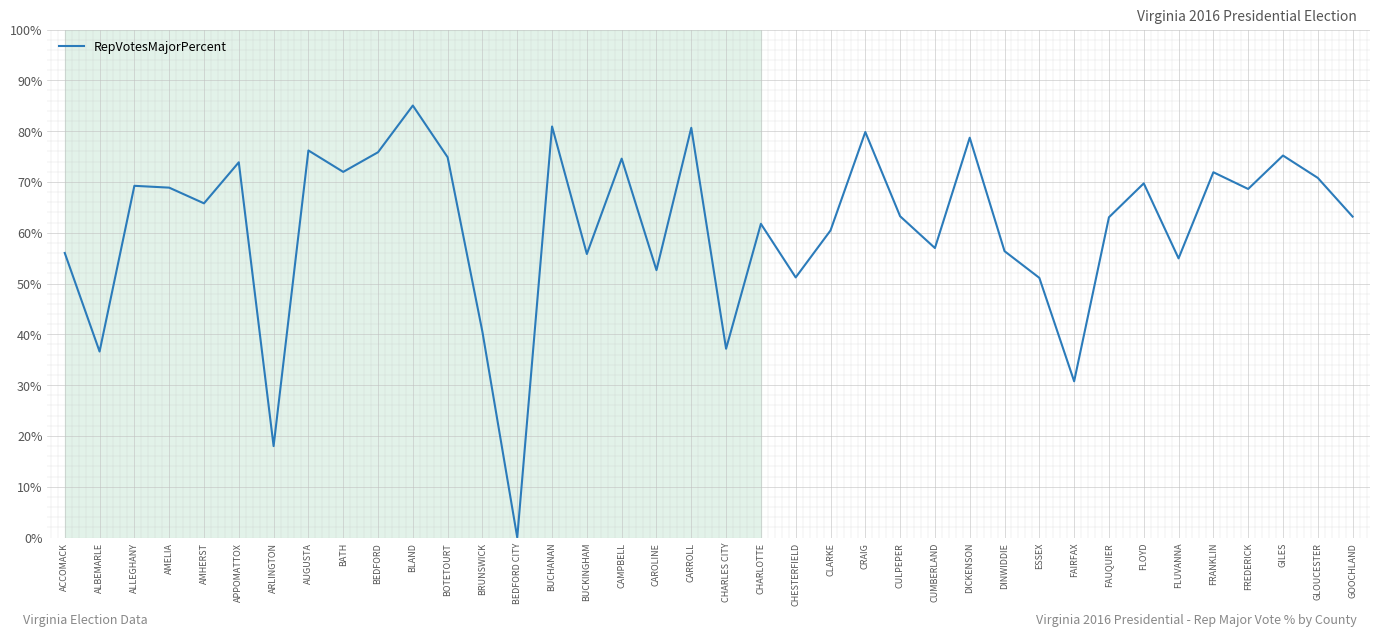

What is the difference between the maximum and minimum values?

85.0